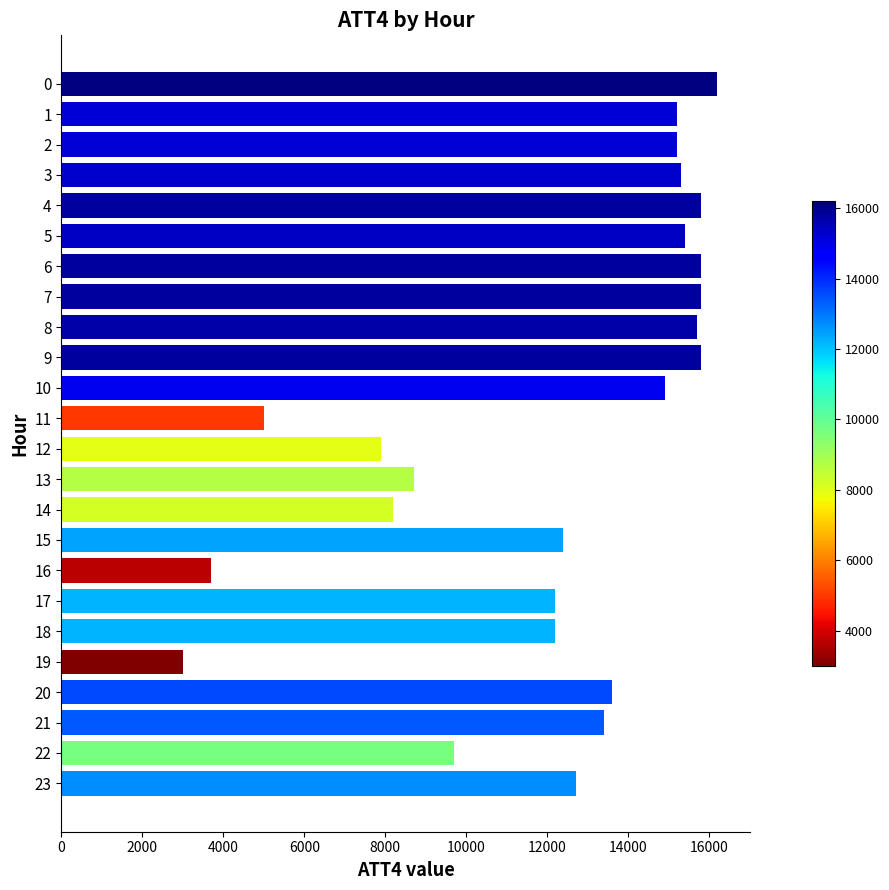

Is it true that the value at 10 is 14900?

True